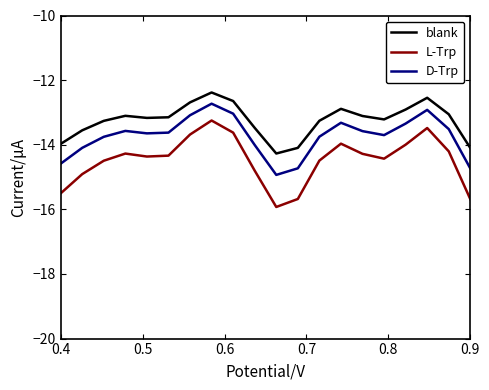

True or false: blank has more than 2 points higher than both neighbors.

True